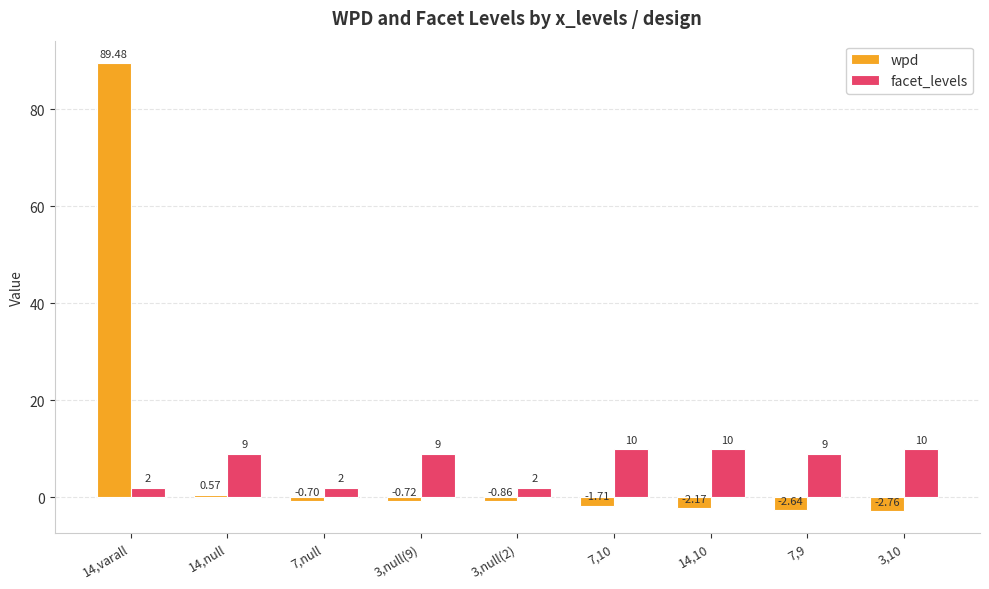

Which category has the lowest value in the wpd series?

3,10